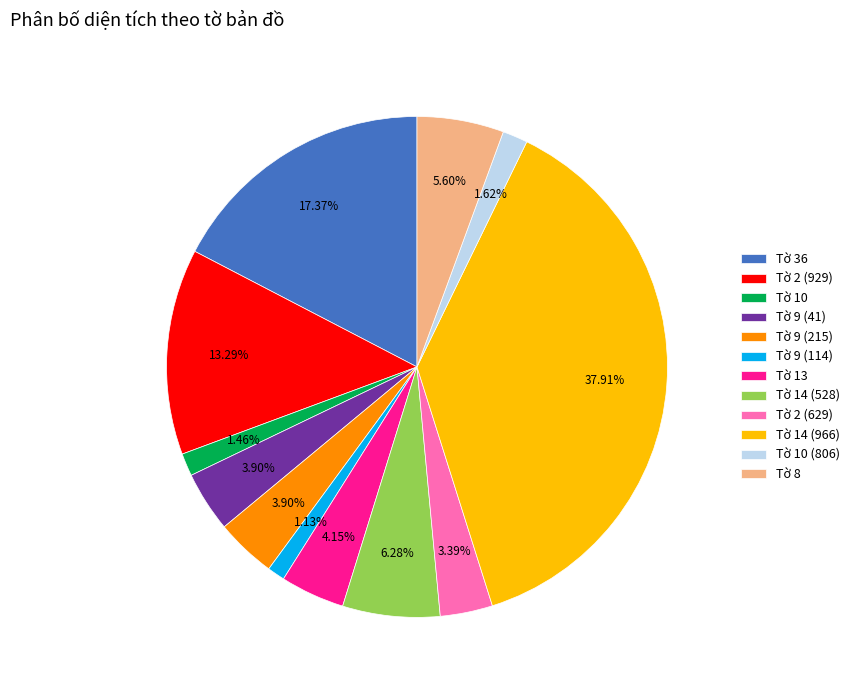

The Tờ 13 slice represents 4% of the pie. True or false?

True